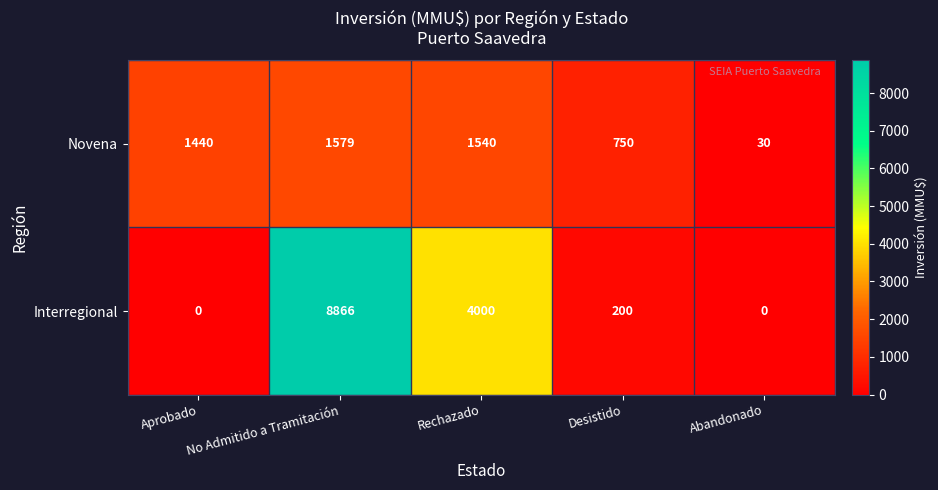

Where does the Interregional series first go above 200?

No Admitido a Tramitación